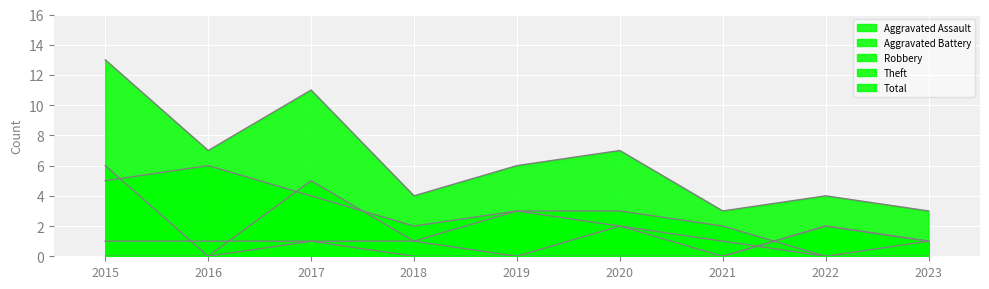

Reading left to right, extract all data points from this chart.

Aggravated Assault: 0	0	1	0	0	2	1	0	0
Aggravated Battery: 1	1	1	1	0	0	0	2	1
Robbery: 6	0	5	1	3	3	2	0	1
Theft: 5	6	4	2	3	2	0	2	1
Total: 13	7	11	4	6	7	3	4	3